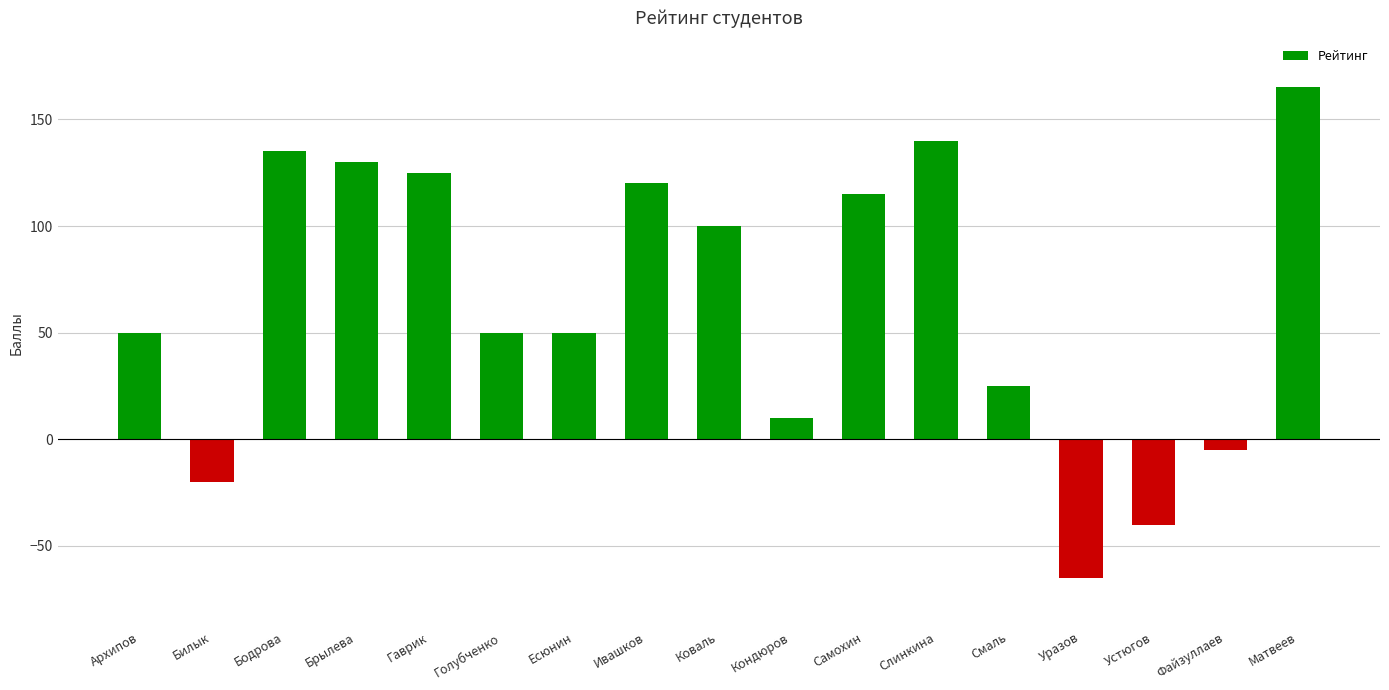

What value does the data have at Коваль, to the nearest 5?

100